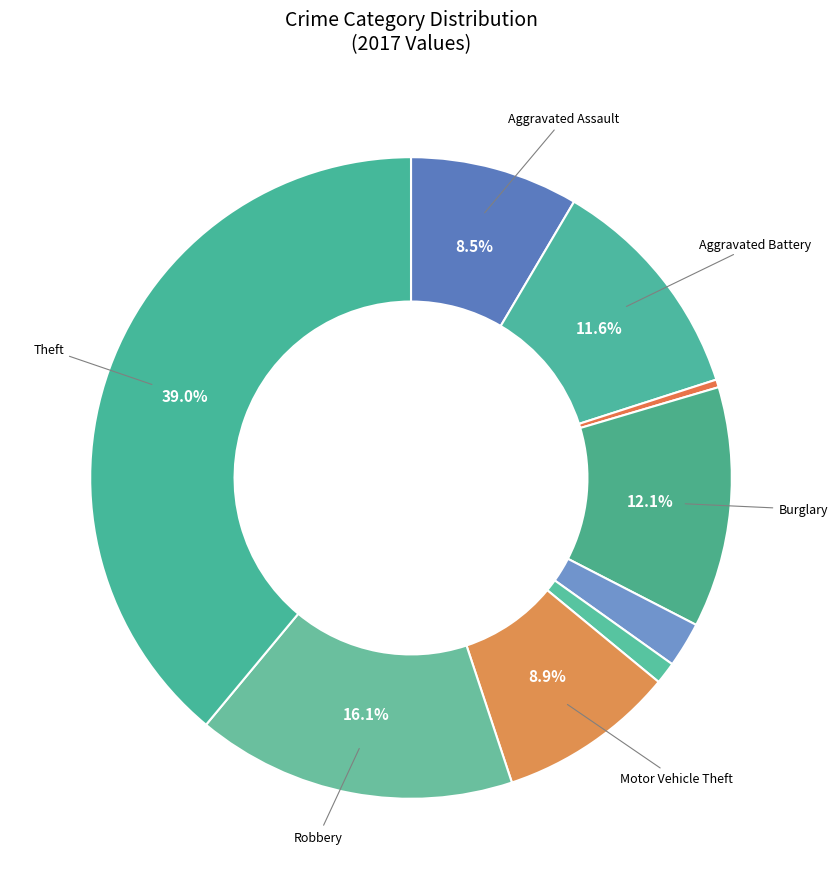

Which category has the biggest portion of the pie?

Theft